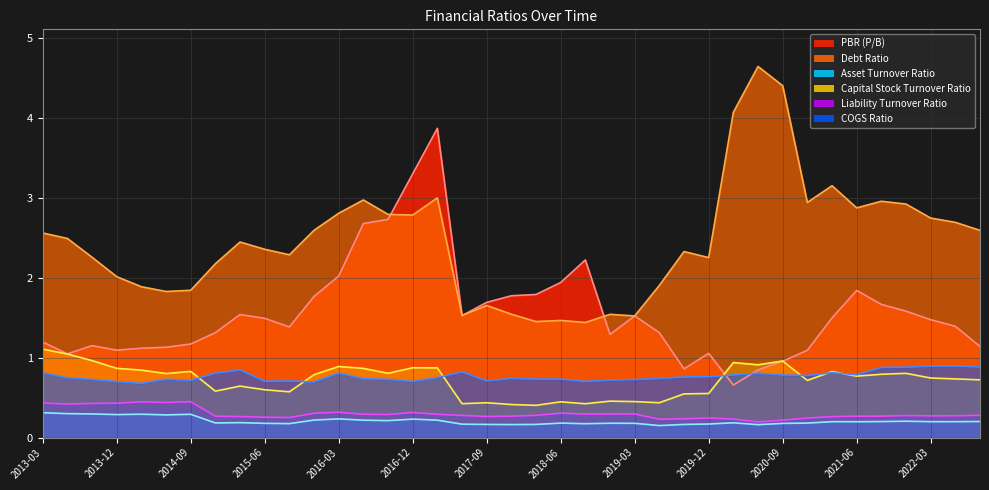

What is the label of the 17th point from the left?

2017-03